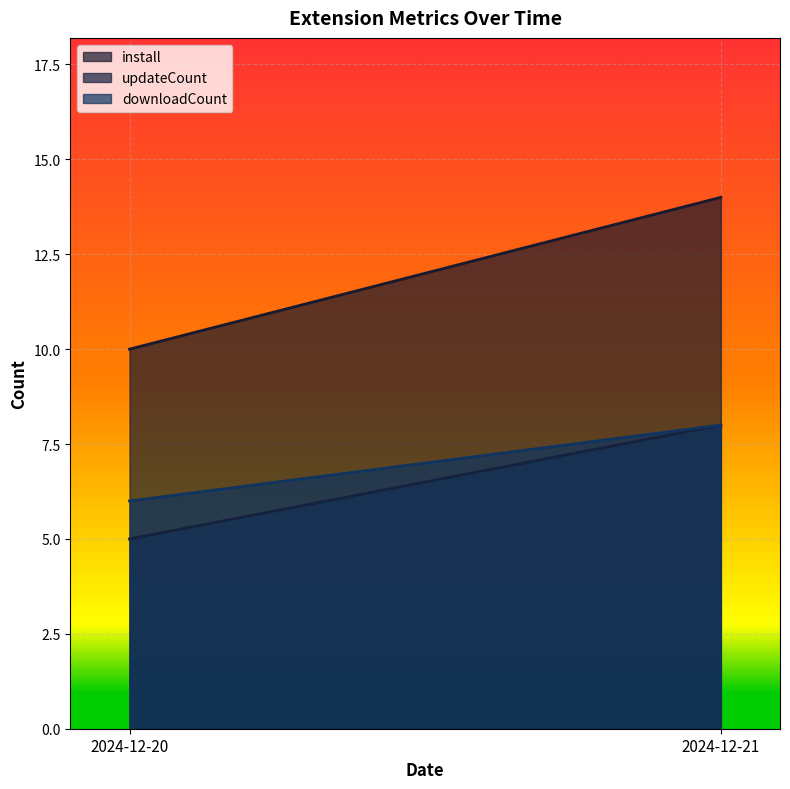

What is the difference between the maximum and minimum values in the downloadCount series?

2